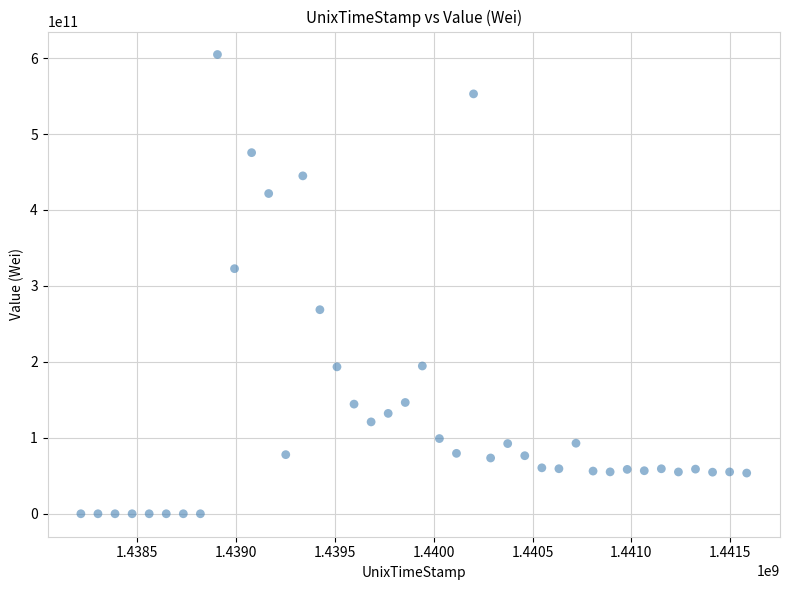

What is the range of X values (max minus min)?

3369600